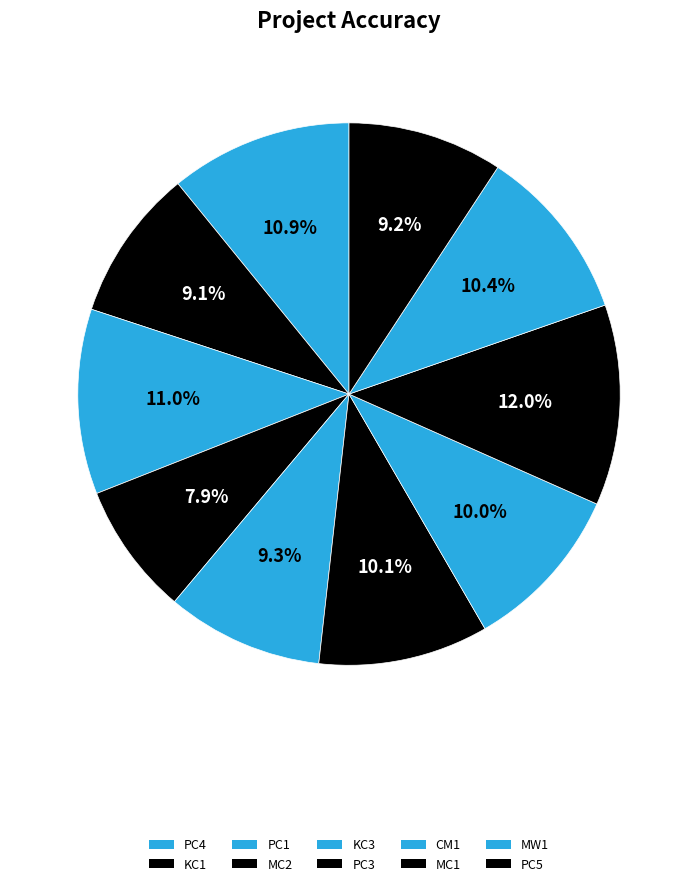

Is it true that MW1 is 10% of the pie?

True